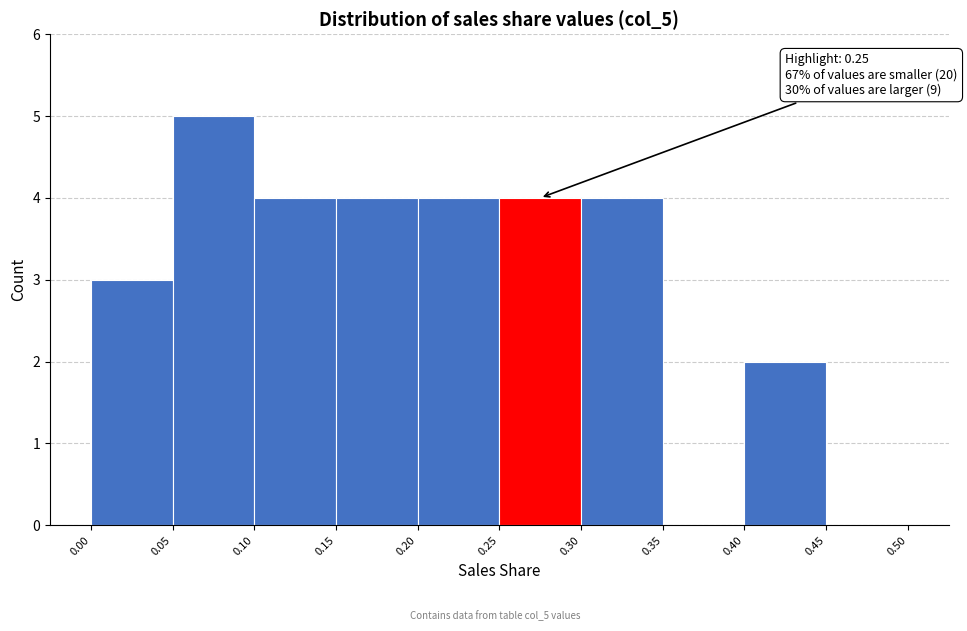

Which range on the x-axis has the tallest bar?

0.05 to 0.10